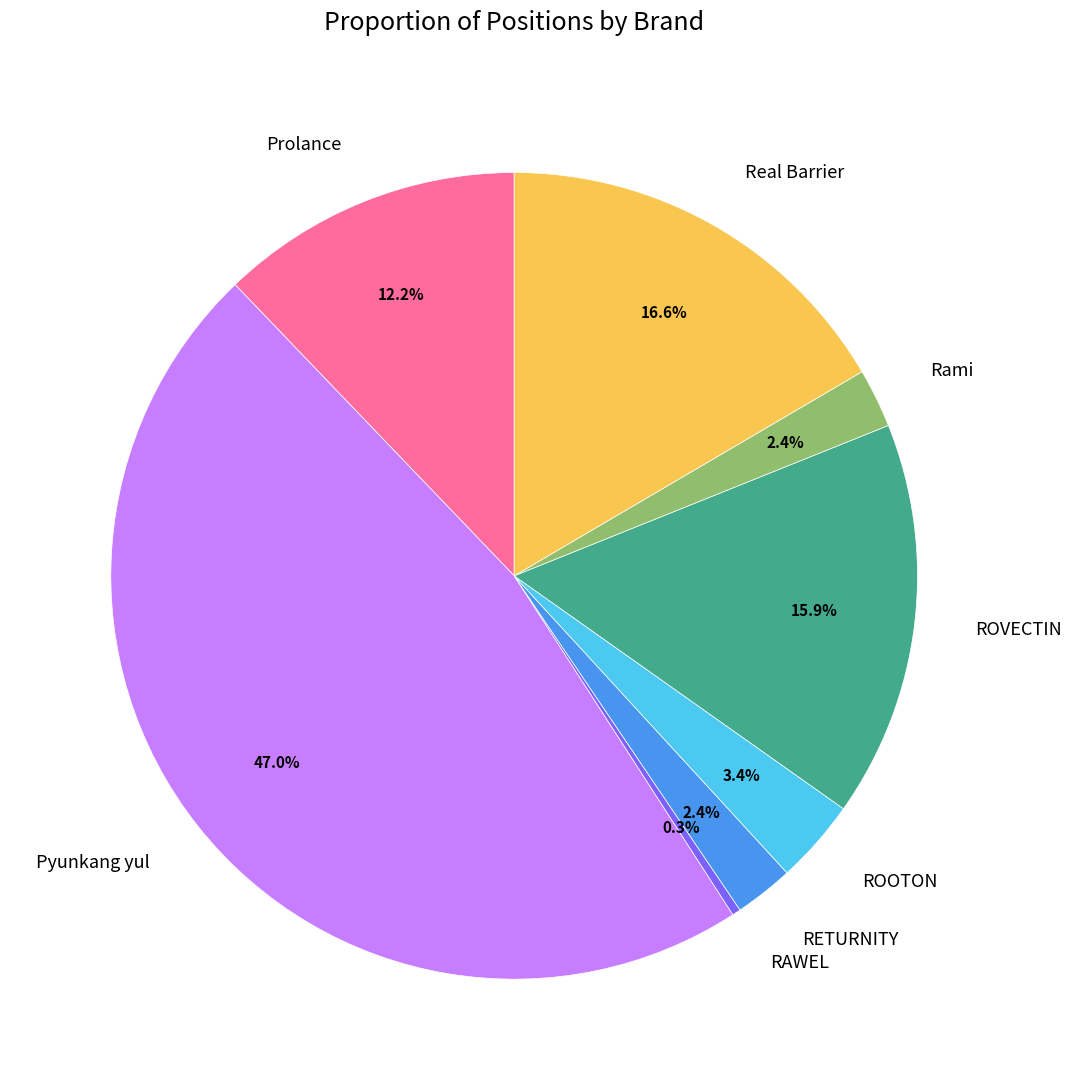

The ROVECTIN slice represents 8% of the pie. True or false?

False